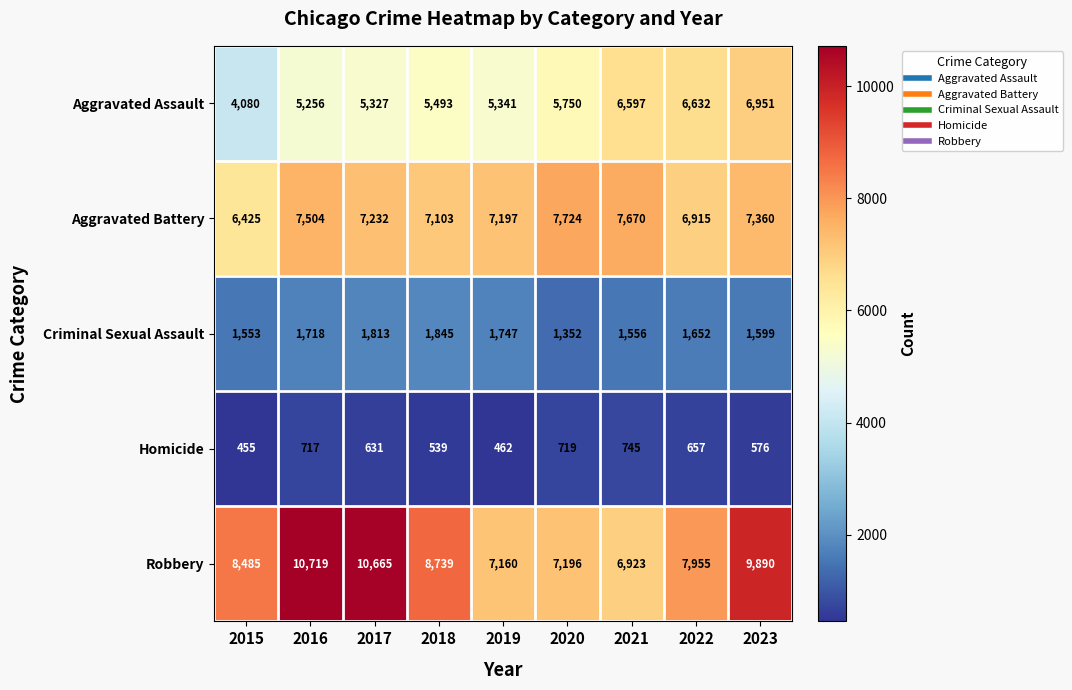

What is the difference between the Aggravated Battery values at 2022 and 2020?

809